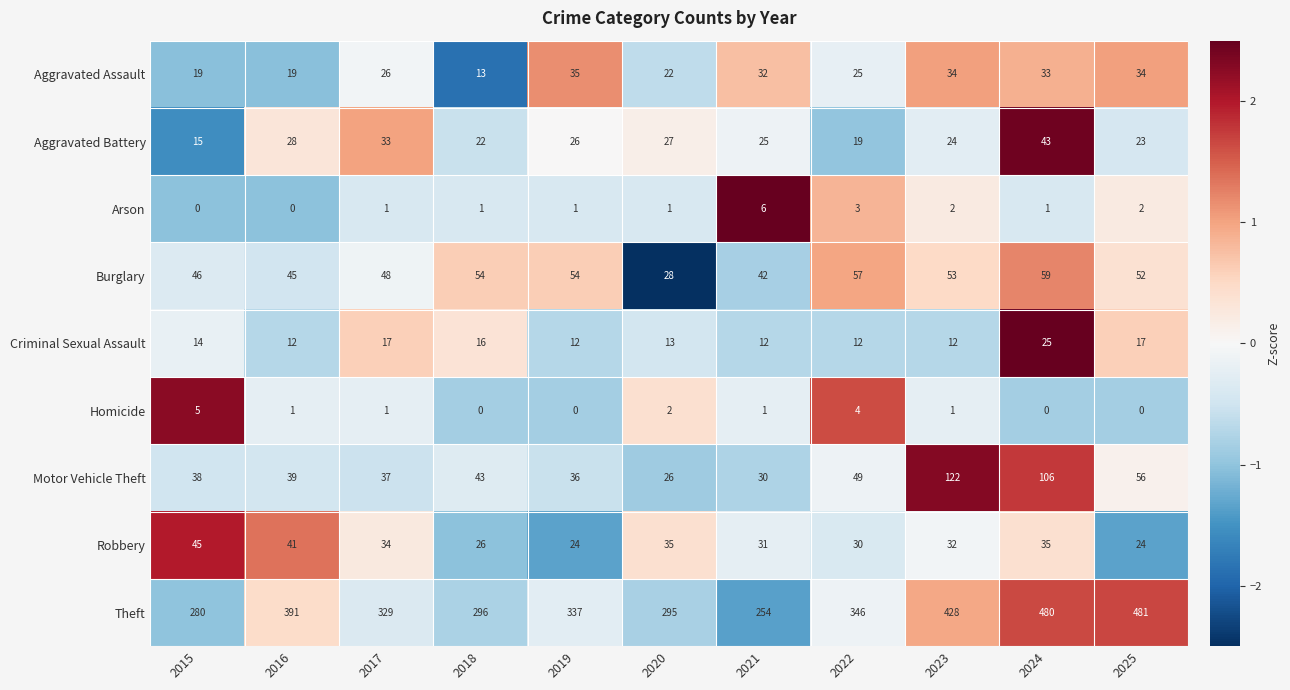

Between 2019 and 2023, which series saw the biggest shift?

Theft